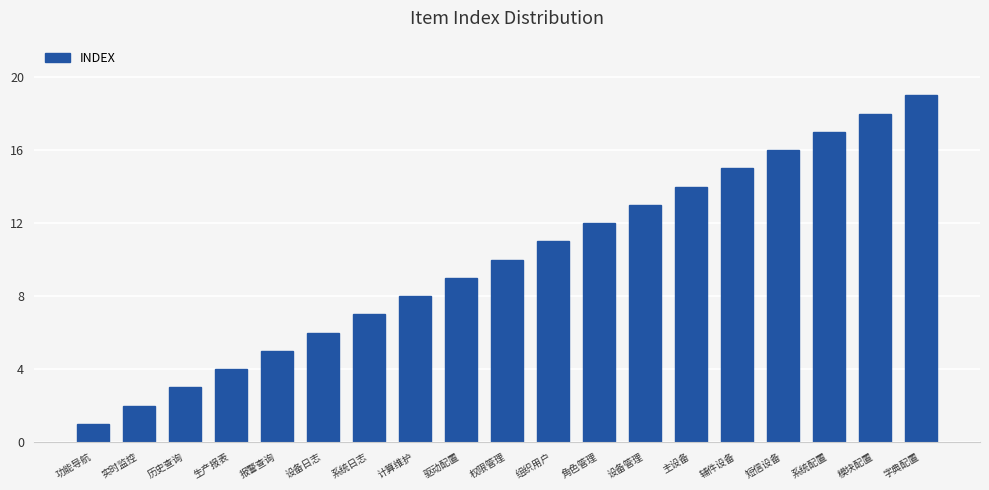

List the labels in order of value, largest first.

字典配置, 模块配置, 系统配置, 短信设备, 辅件设备, 主设备, 设备管理, 角色管理, 组织用户, 权限管理, 驱动配置, 计算维护, 系统日志, 设备日志, 报警查询, 生产报表, 历史查询, 实时监控, 功能导航